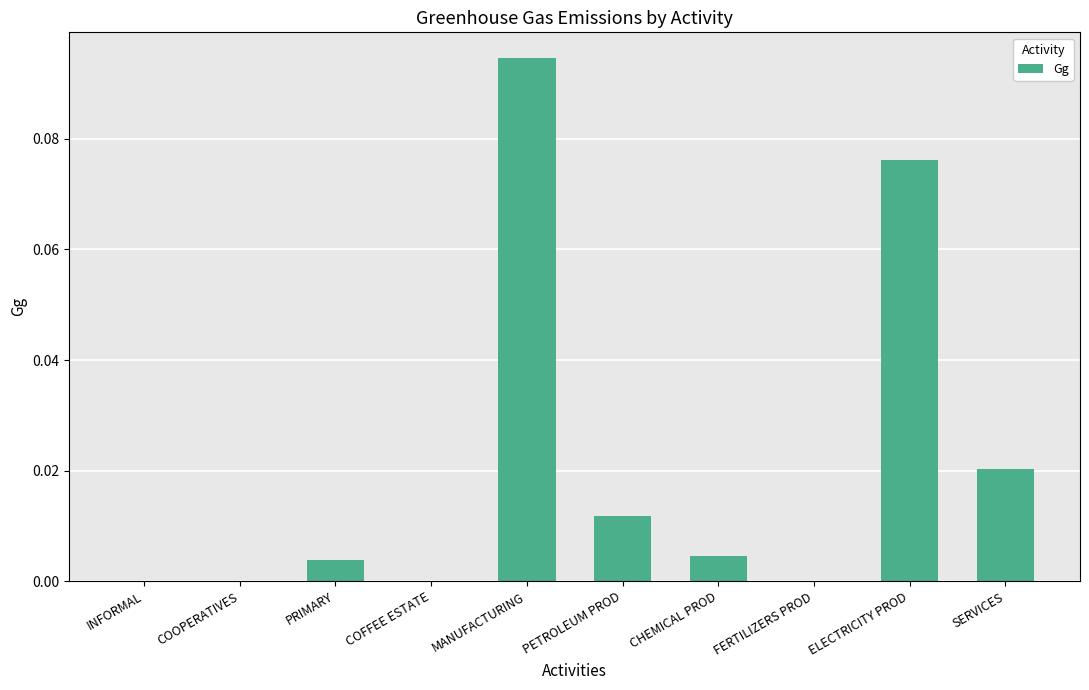

What is the sum of all values?

0.2